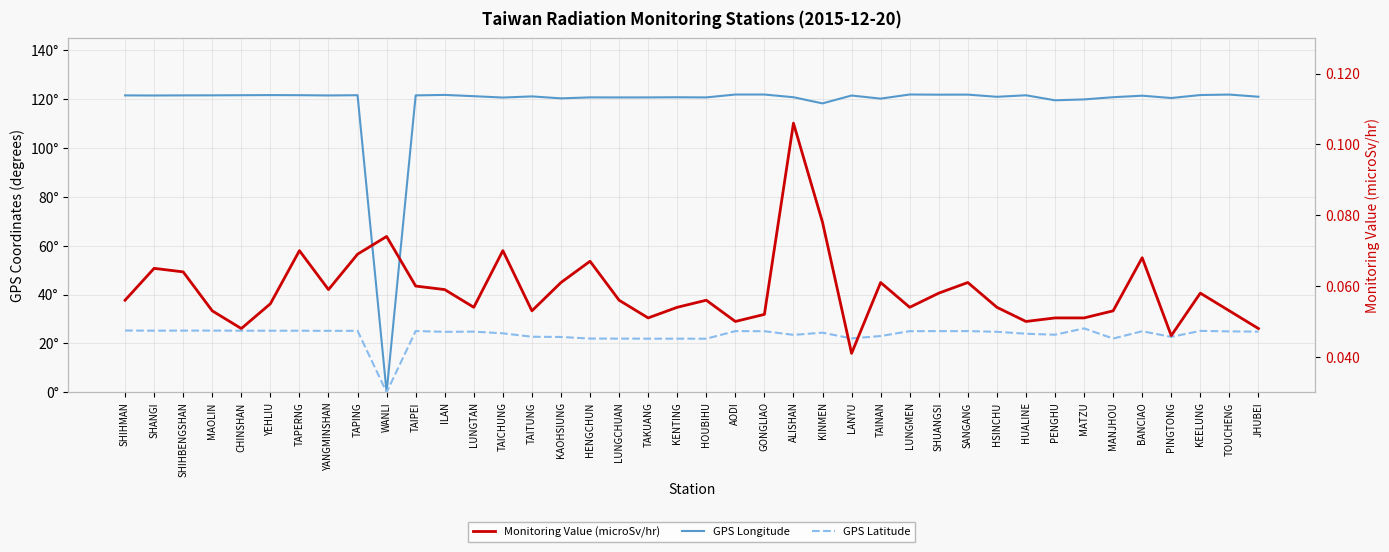

Read the GPS Latitude value at AODI.

25.1